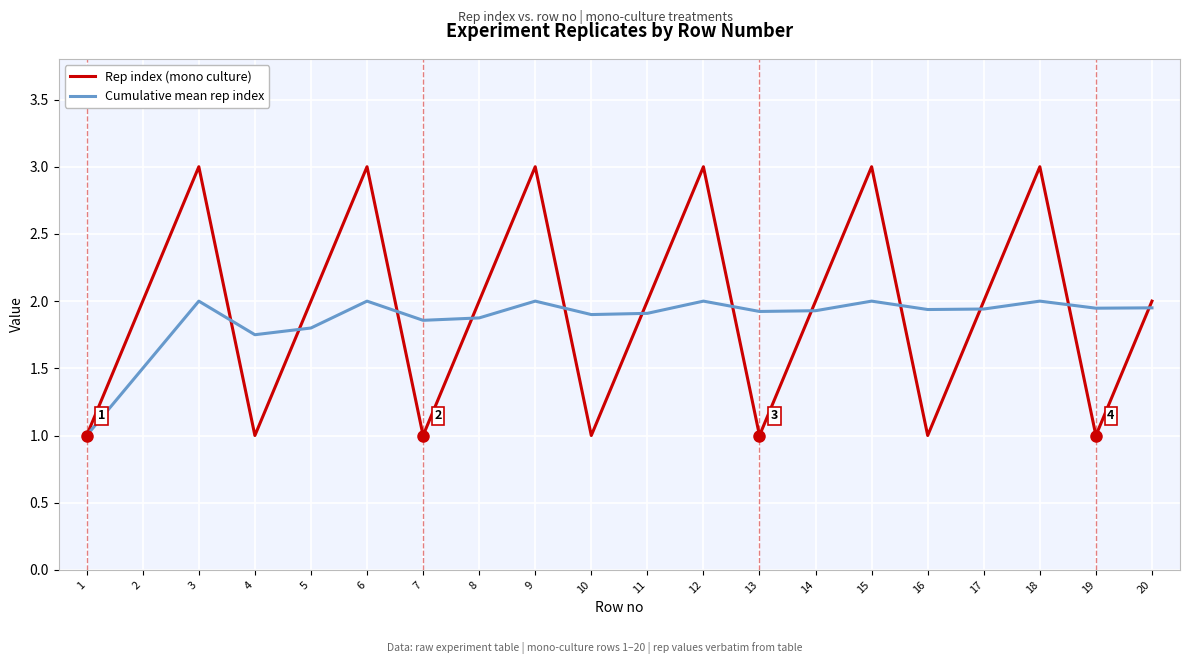

Is it true that Cumulative mean rep index equals 1.9 at 14?

True